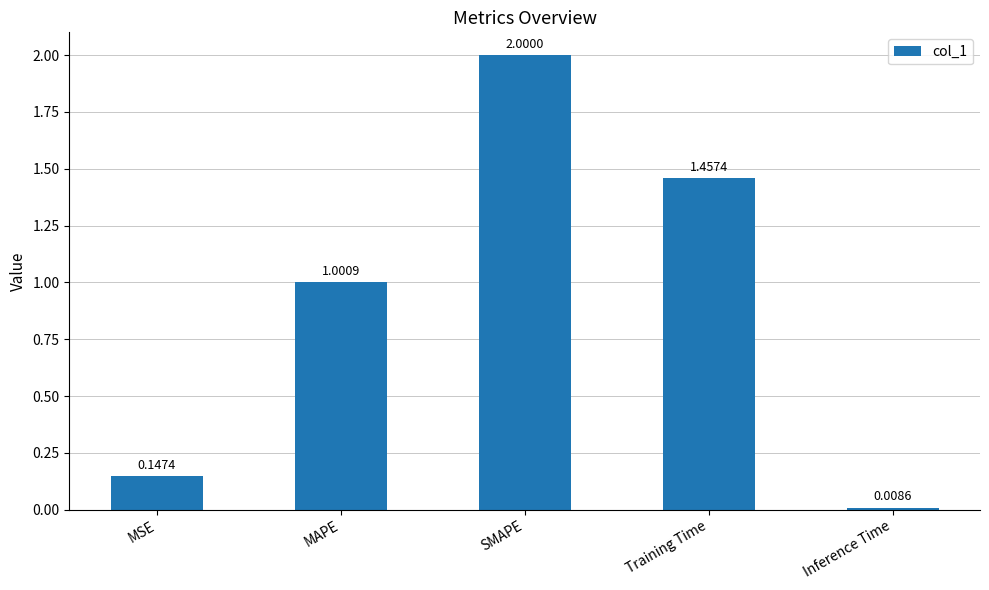

What is the maximum value shown in the chart?

2.0